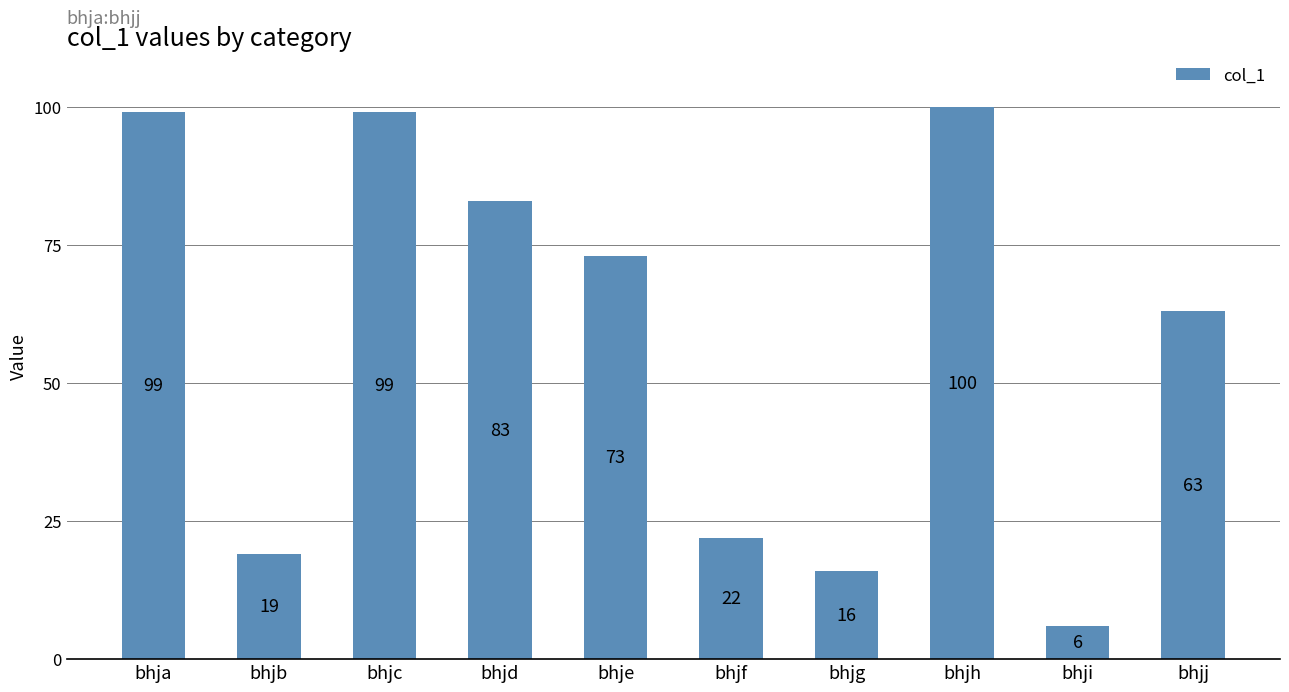

How many bars are there in total?

10